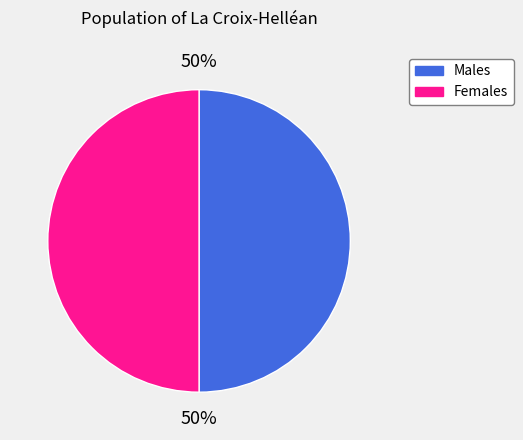

Approximately how many times larger is the value at Males compared to Females?

1.0